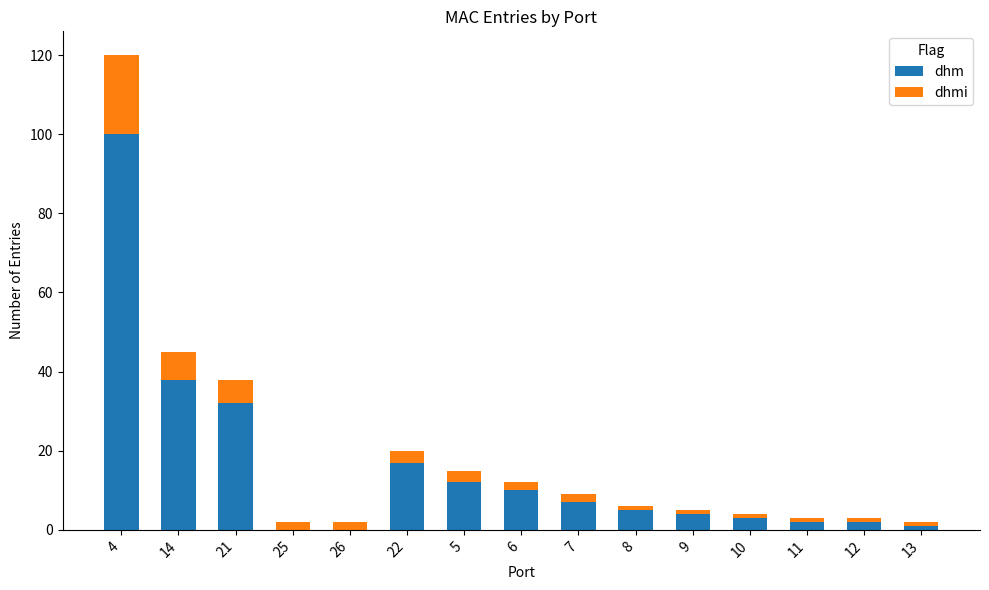

Does the chart contain stacked bars?

Yes